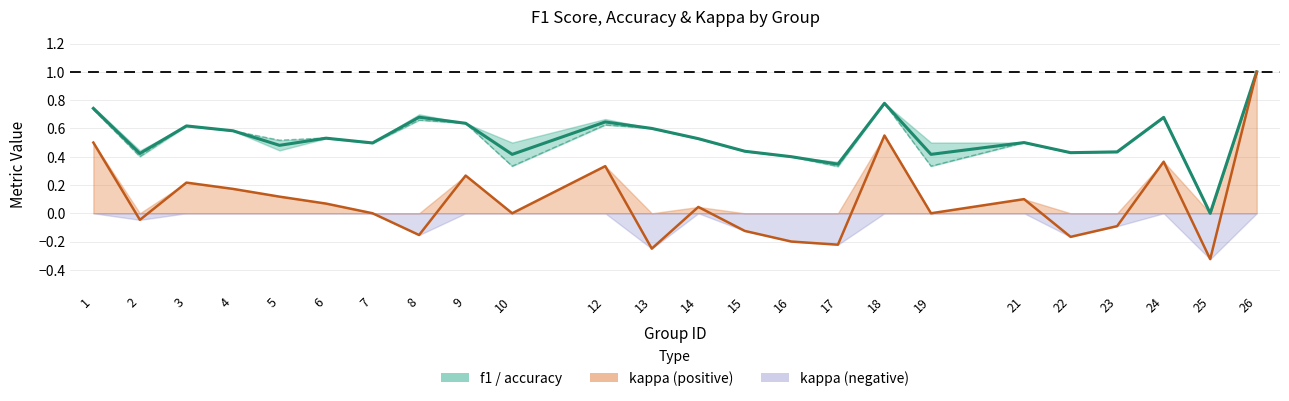

What is the average value of the accuracy series?

0.5